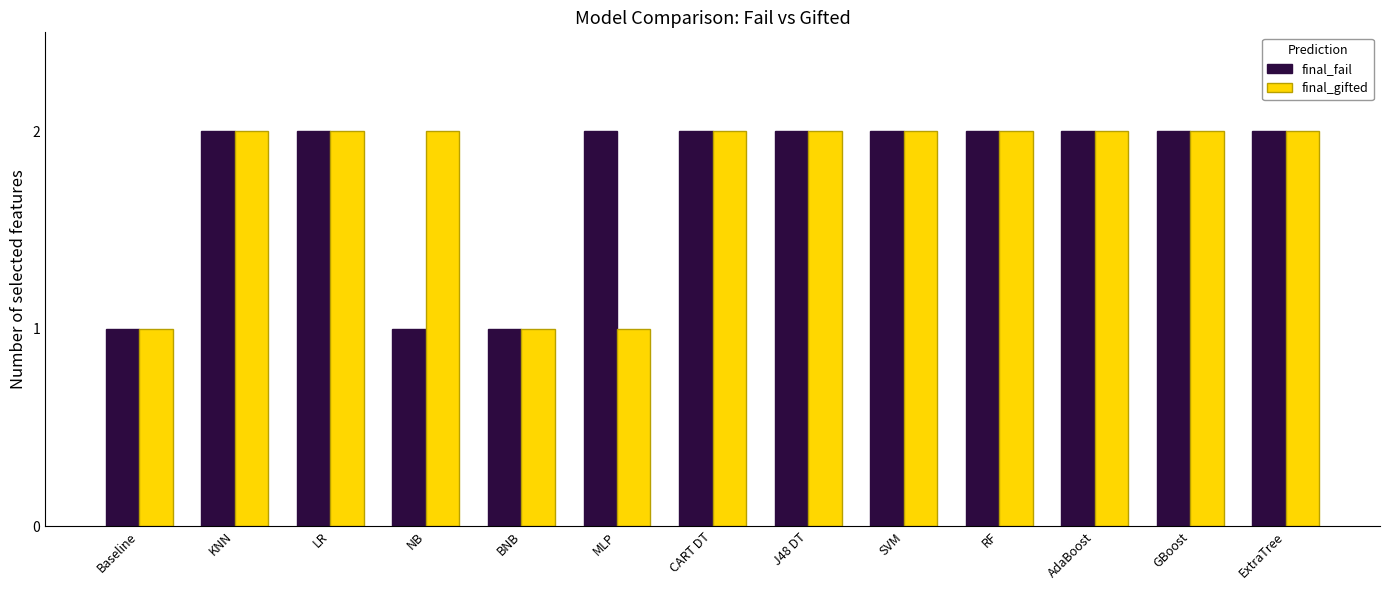

What is the difference between the maximum and minimum values in the final_fail series?

1